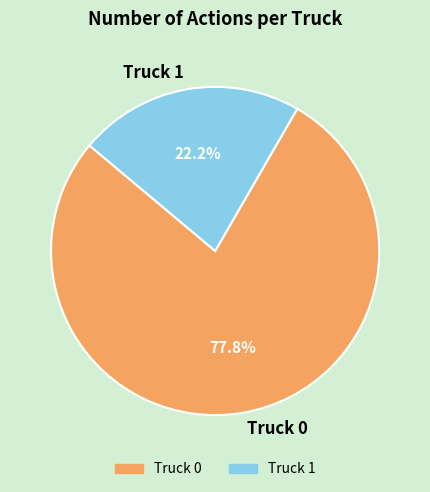

Approximately how many times larger is the value at Truck 0 compared to Truck 1?

3.5